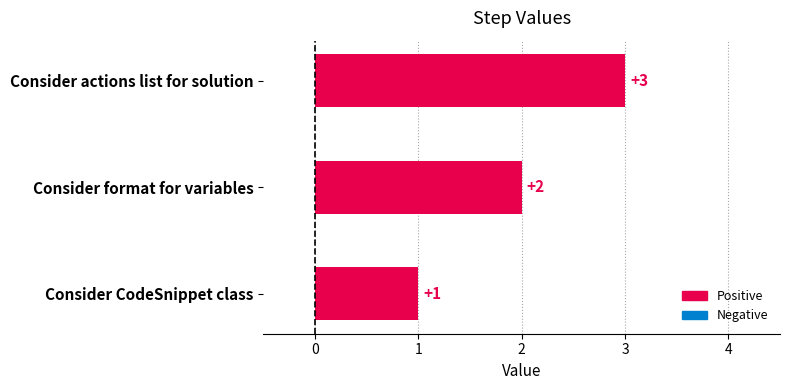

Does the chart contain any negative values?

No